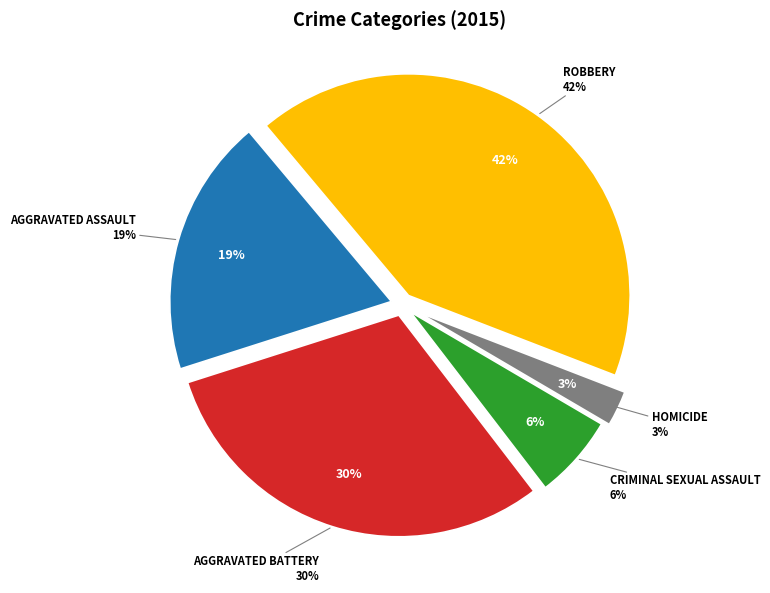

Does any single category account for the majority?

No